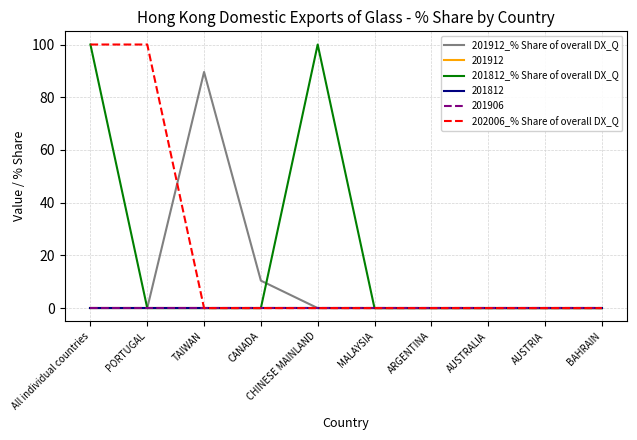

True or false: 202006_% Share of overall DX_Q has more than 0 interior local peaks.

False